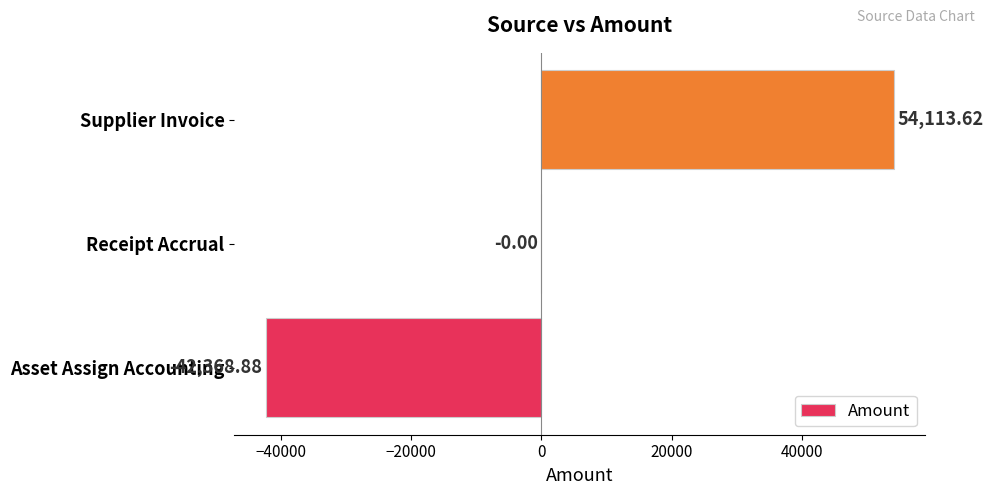

Which label corresponds to the largest value in the chart?

Supplier Invoice